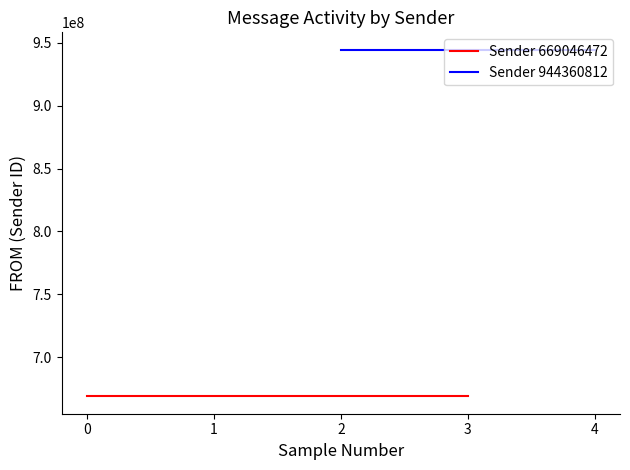

What is the total value across all series at 2024-12-02 02:53:04?

1613407284